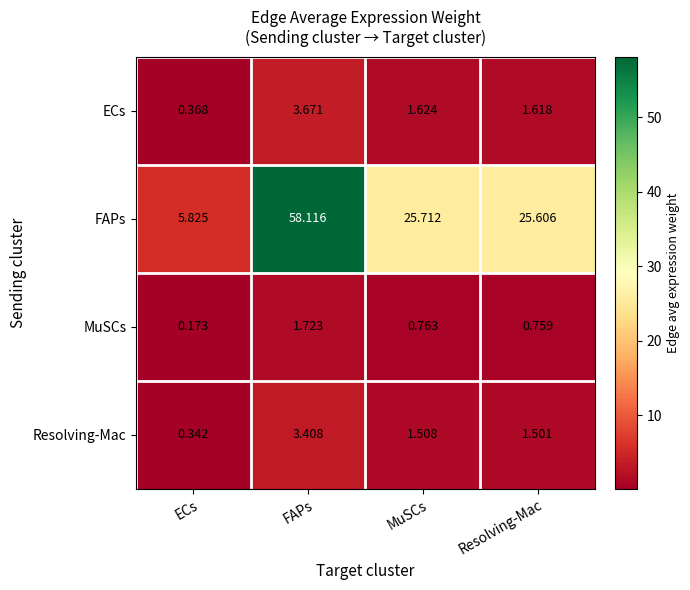

Which label corresponds to the smallest value in the chart?

ECs